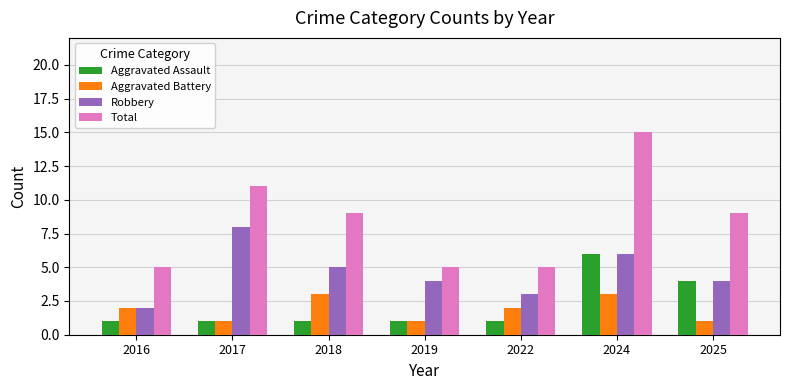

How many data points does each series have?

7